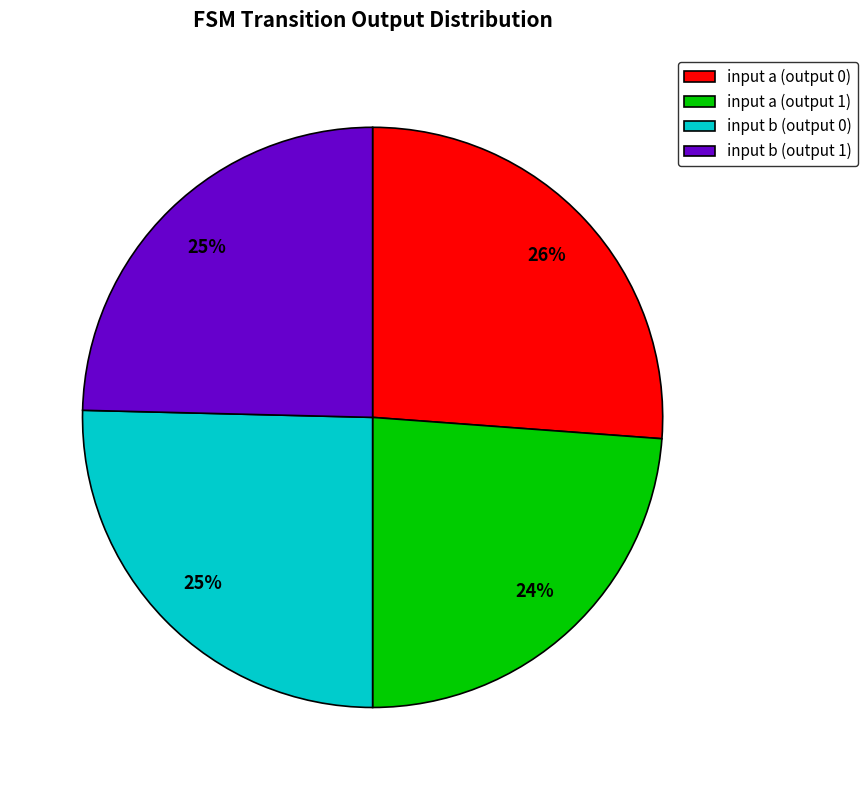

Is there a majority slice in this chart?

No